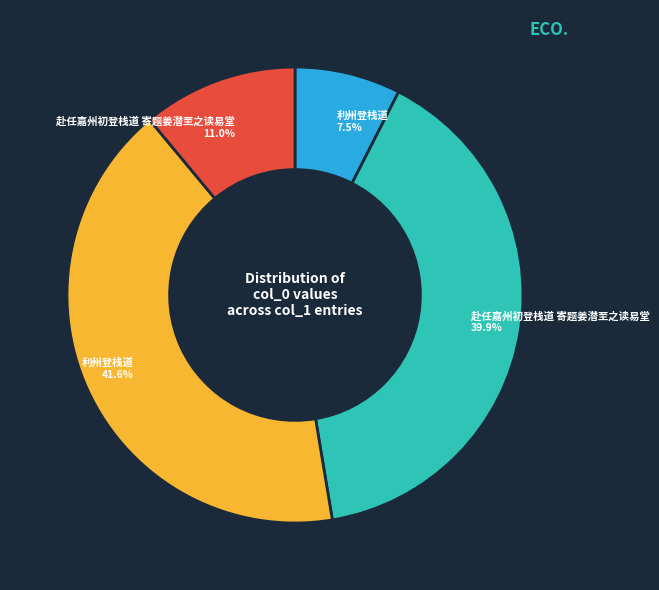

Does any single category account for the majority?

No